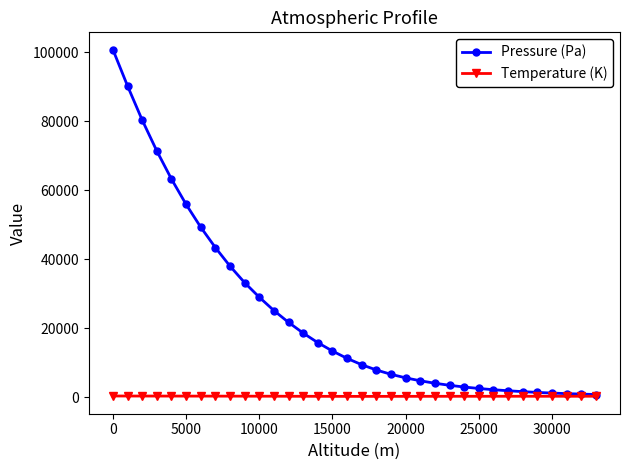

What is the minimum value shown in the chart?

188.8